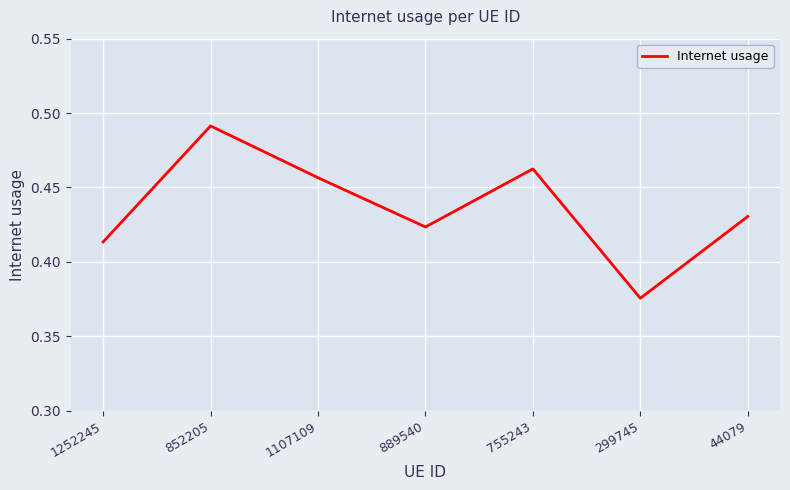

The chart shows a value of 0.2 at 1252245. True or false?

False